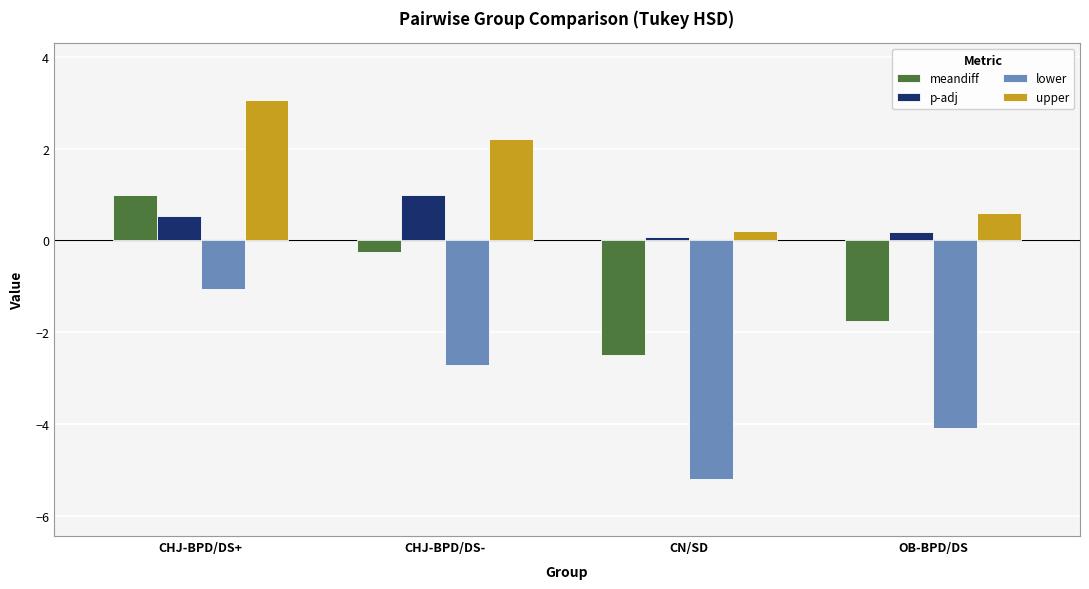

List the labels in order of p-adj value, smallest first.

CN/SD, OB-BPD/DS, CHJ-BPD/DS+, CHJ-BPD/DS-